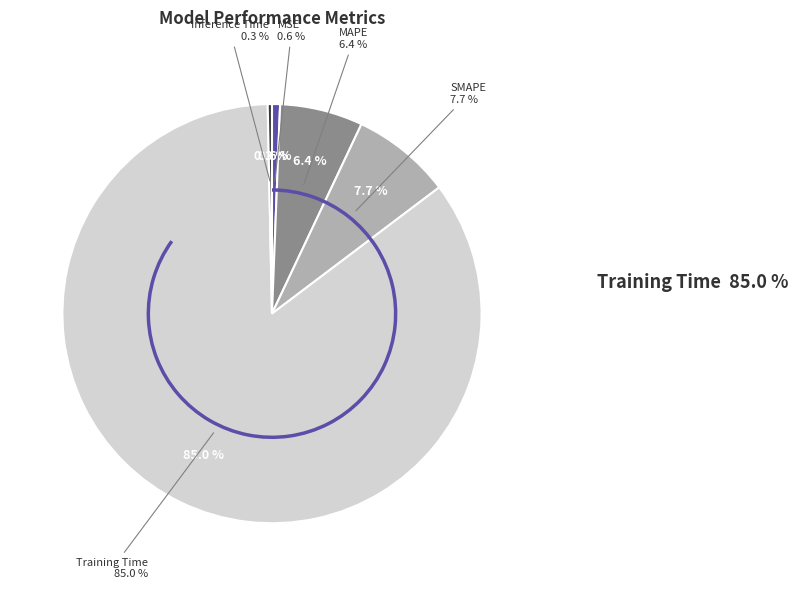

Which slice is the smallest?

Inference Time